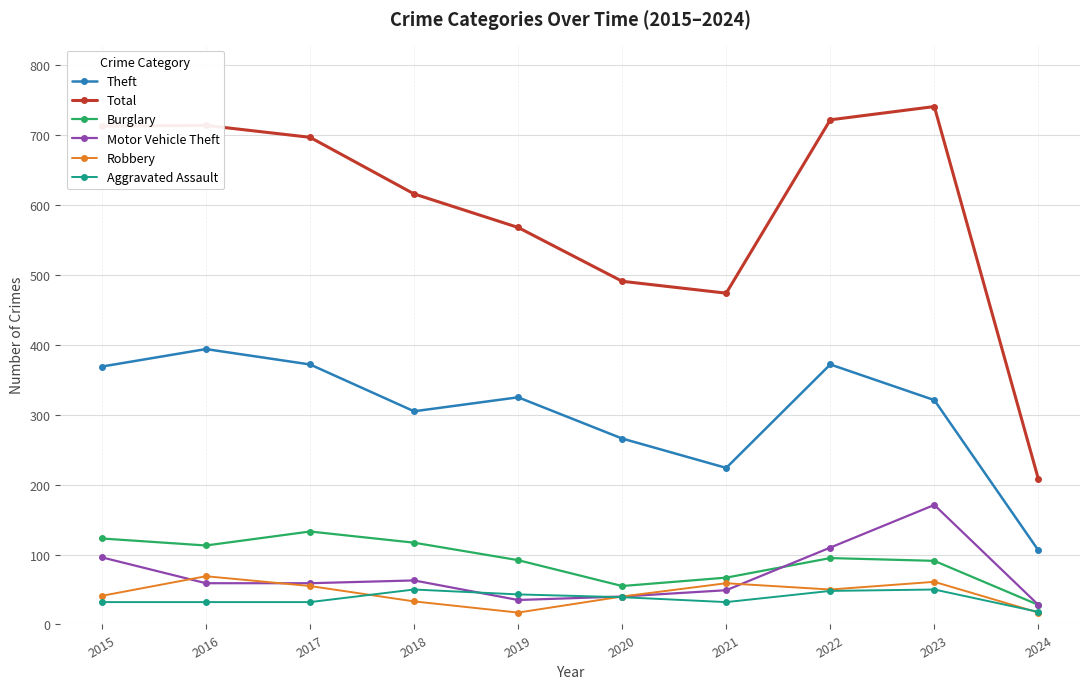

Does the chart have visible grid lines?

Yes